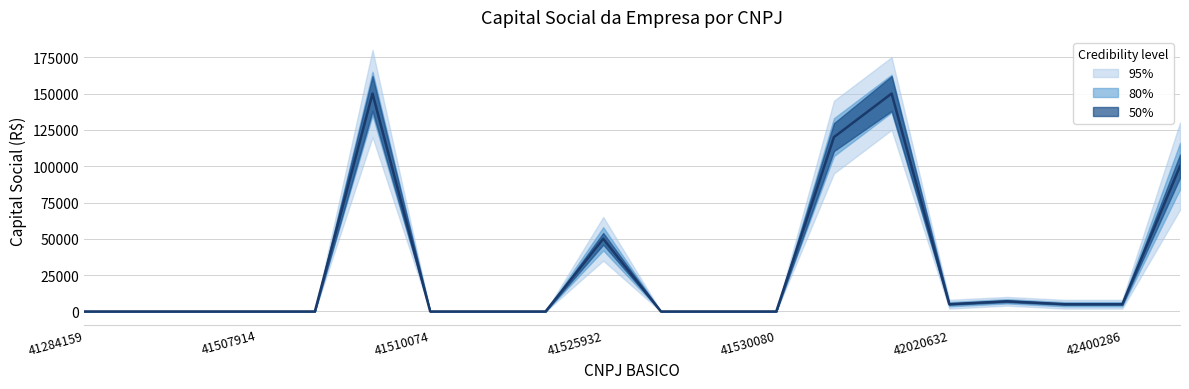

At which label is CAPITAL SOCIAL DA EMPRESA closest to 75000?

41525932